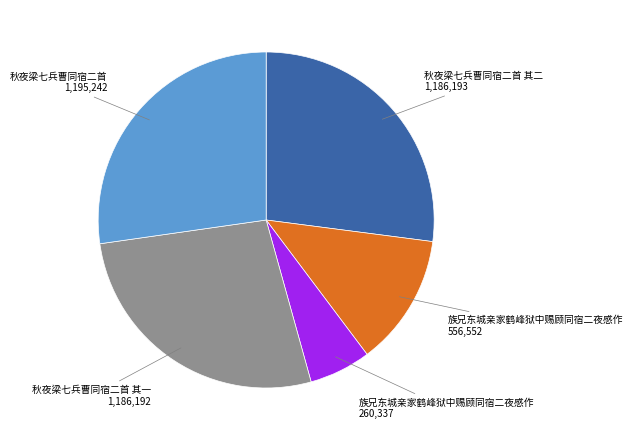

Which has a higher value, 族兄东城亲家鹤峰狱中赐顾同宿二夜感作 260,337 or 秋夜梁七兵曹同宿二首 其一 1,186,192?

秋夜梁七兵曹同宿二首 其一 1,186,192